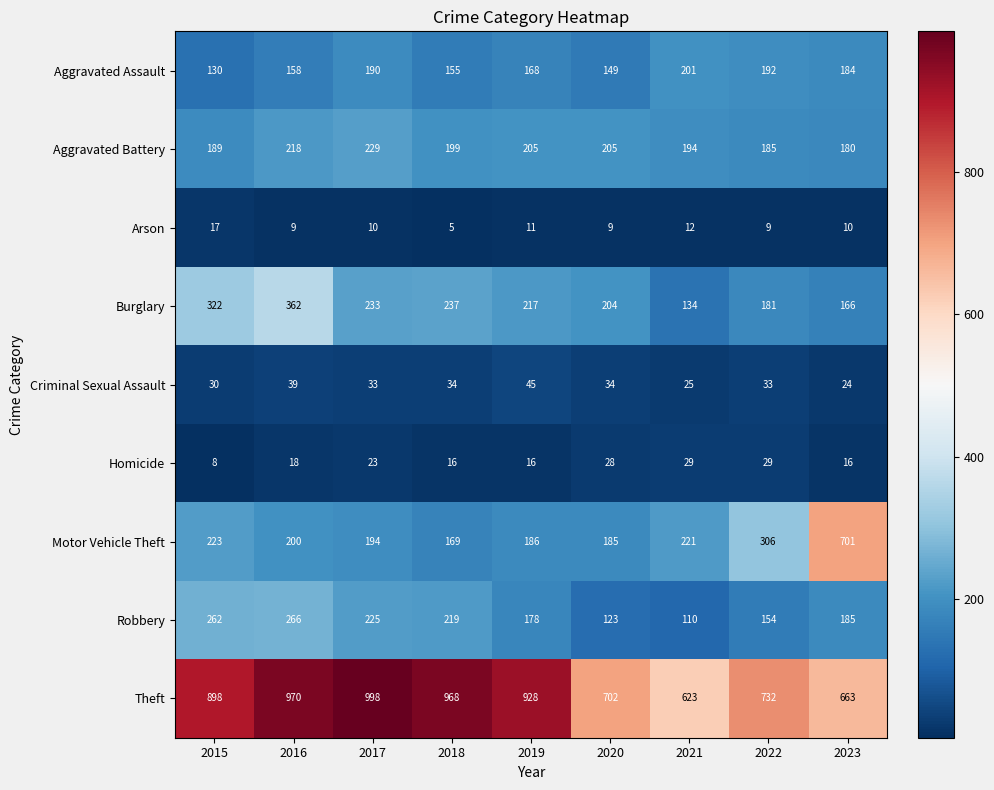

How many values in the Motor Vehicle Theft series are below 200?

4